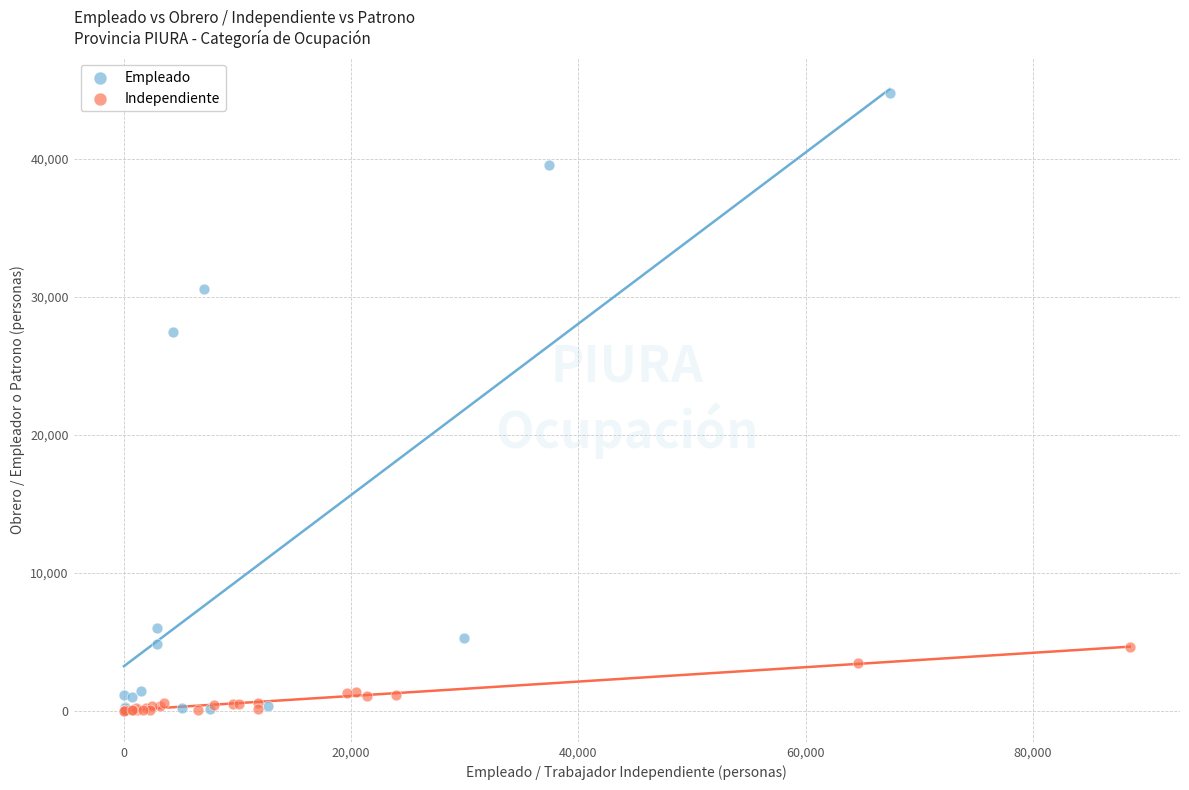

Which series reaches the maximum Y coordinate?

Empleado